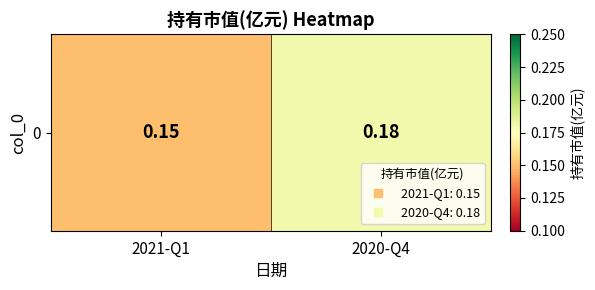

What is the average value?

0.2